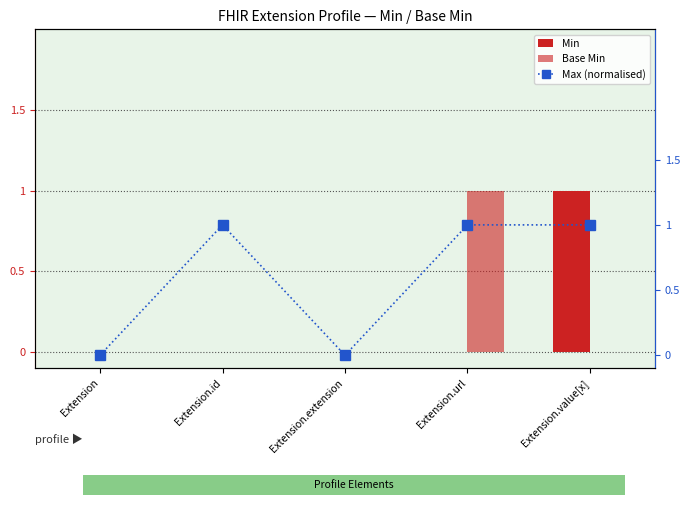

Rank the categories by Max (normalised) value from highest to lowest.

Extension.id, Extension.url, Extension.value[x], Extension, Extension.extension